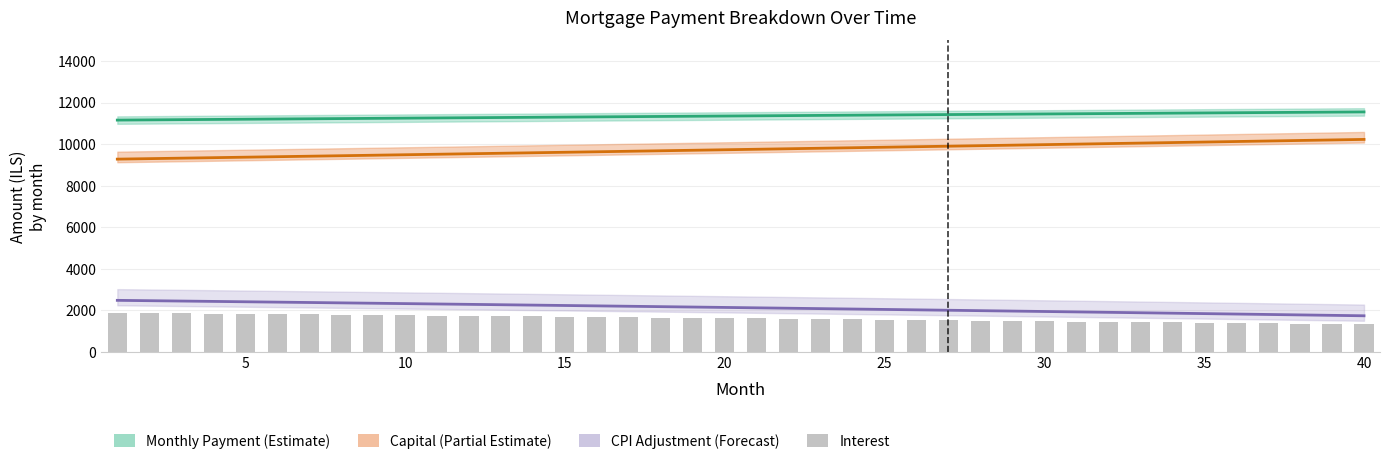

True or false: Interest has a value of 869.0 at 10.

False